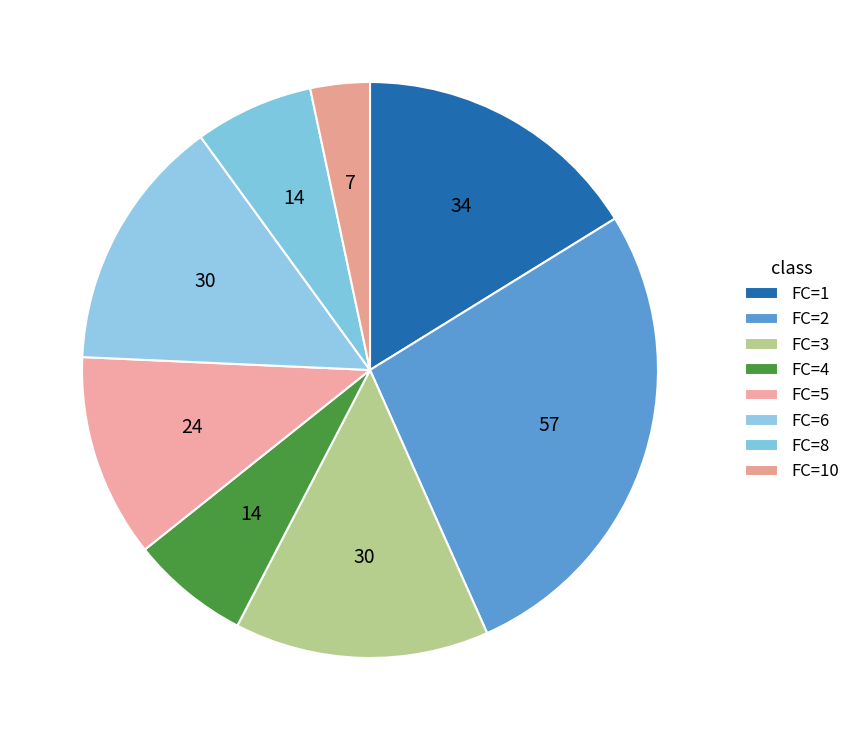

Count the number of slices in the pie.

8